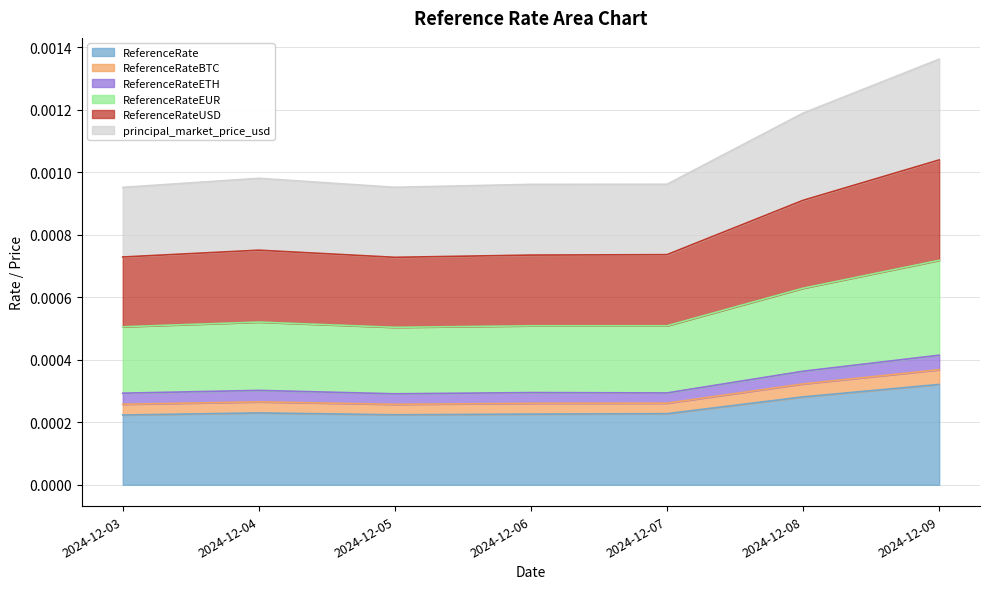

At how many categories does at least one series exceed 0?

7